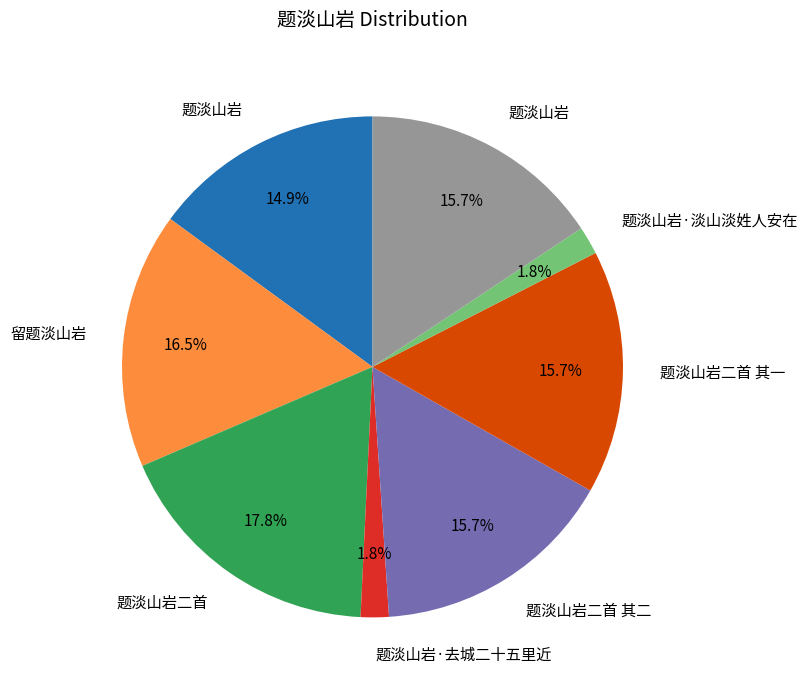

Is there a majority slice in this chart?

No